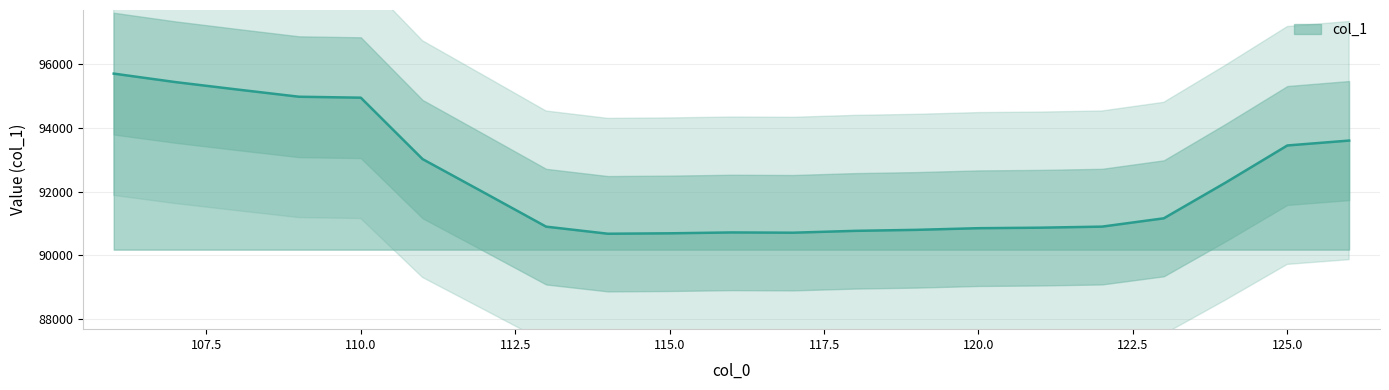

Rank the categories by value from lowest to highest.

114, 115, 117, 116, 118, 119, 120, 121, 113, 122, 123, 112, 124, 111, 125, 126, 110, 109, 108, 107, 106